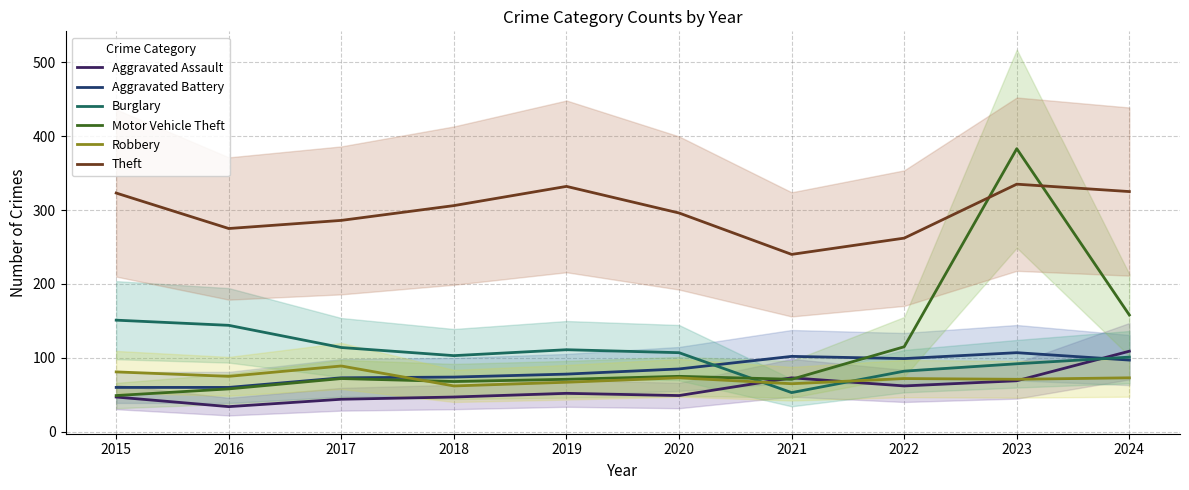

What is the smallest value displayed?

34